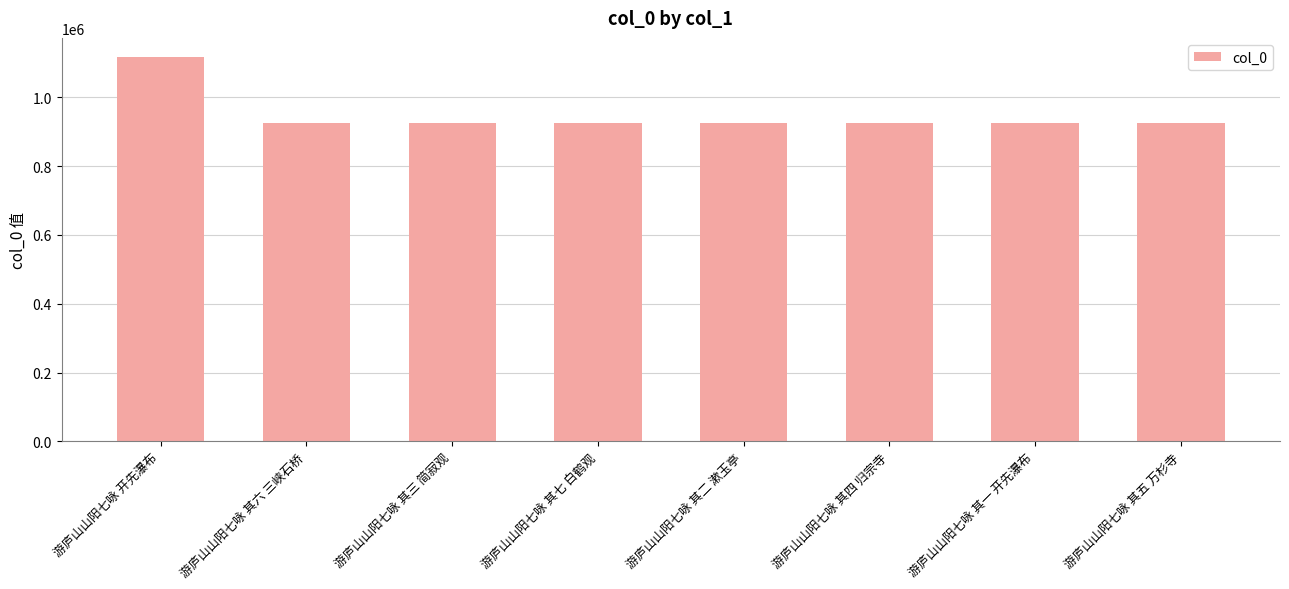

At which category does the chart reach its peak across all series?

游庐山山阳七咏 开先瀑布